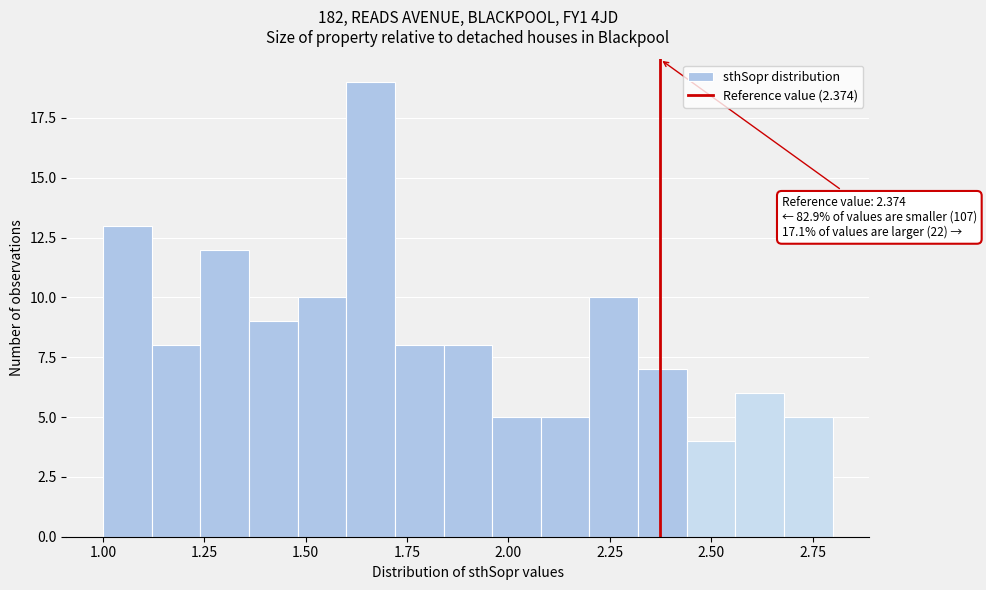

Read against the x-axis, roughly where is the centre of the tallest bar?

1.65